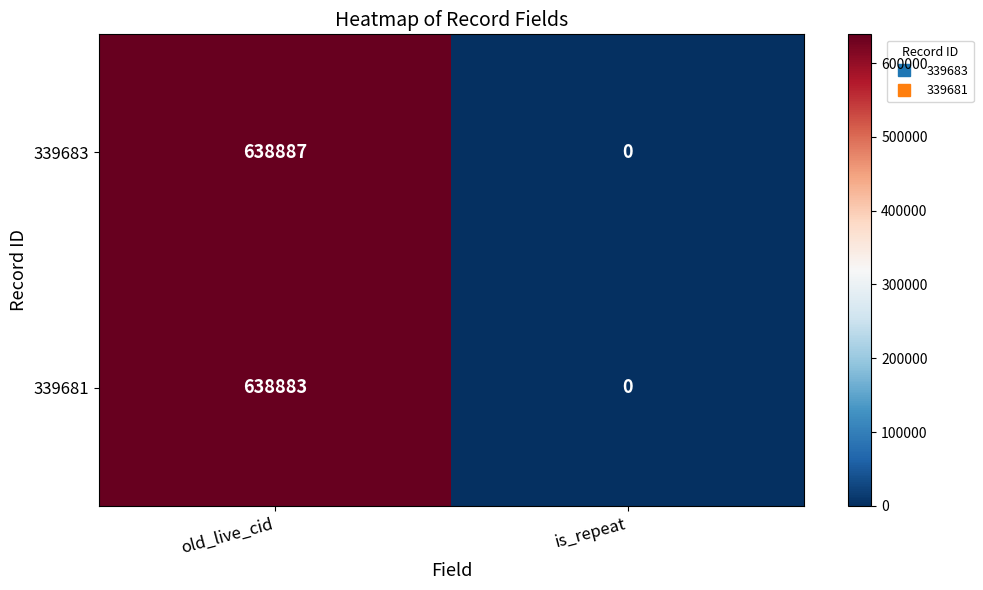

Reading left to right, transcribe all the data shown in this chart.

339683: old_live_cid=638887	is_repeat=0
339681: old_live_cid=638883	is_repeat=0